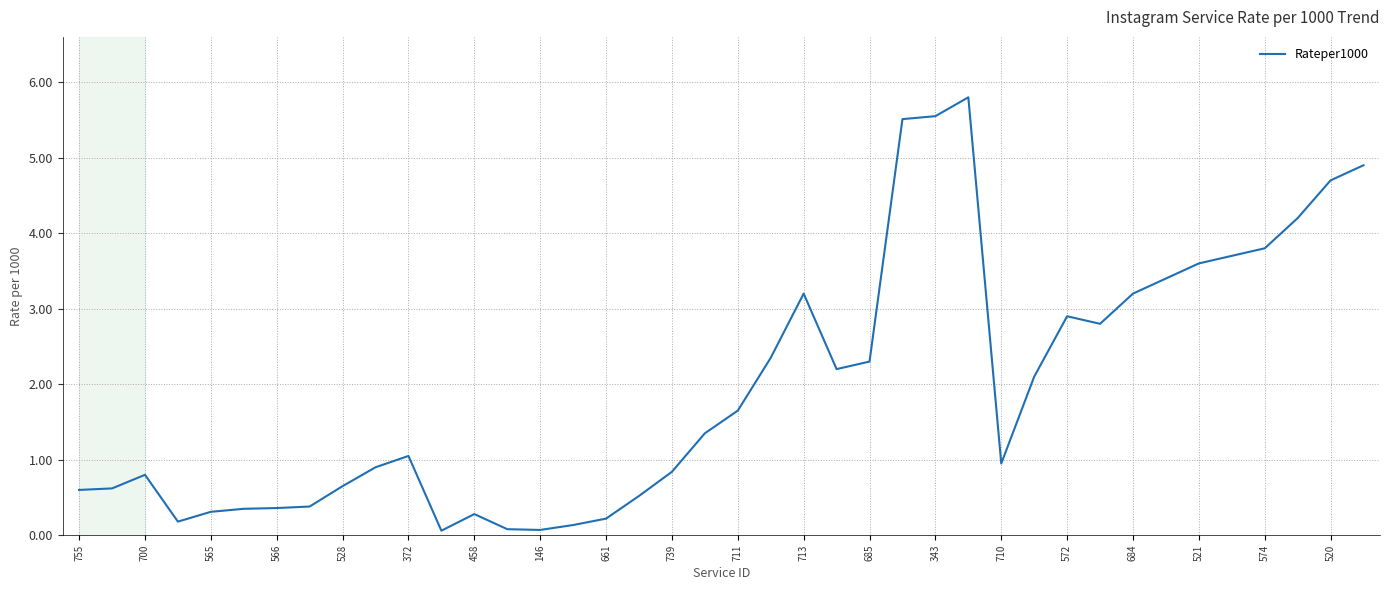

What is the greatest value displayed?

5.8